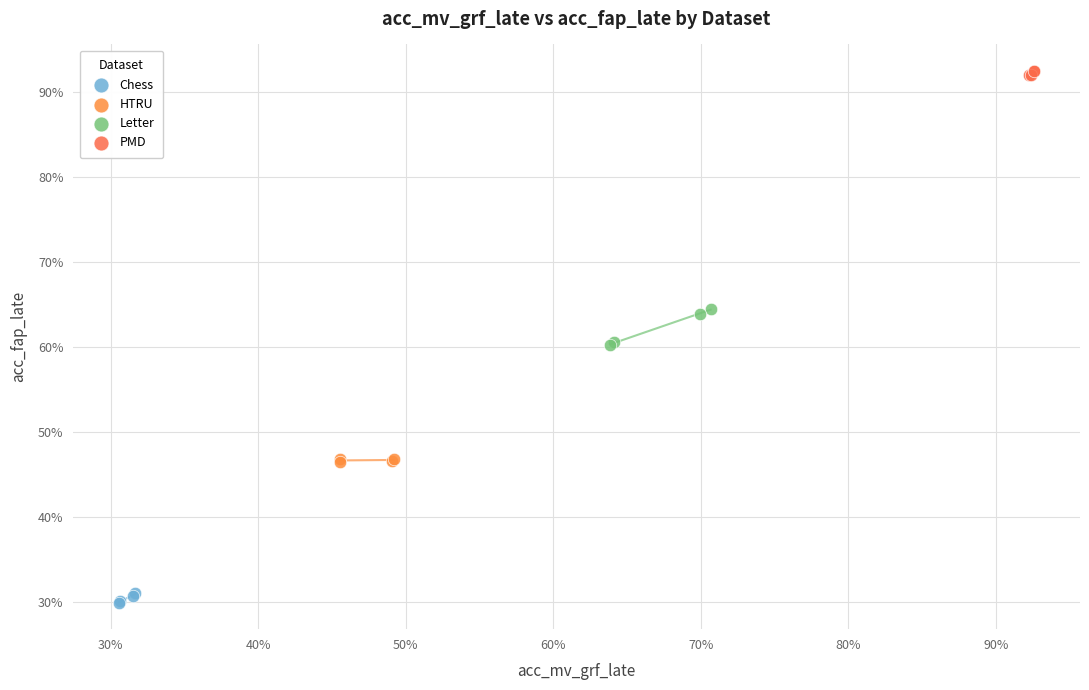

Which series has the largest Y range (max minus min)?

Letter